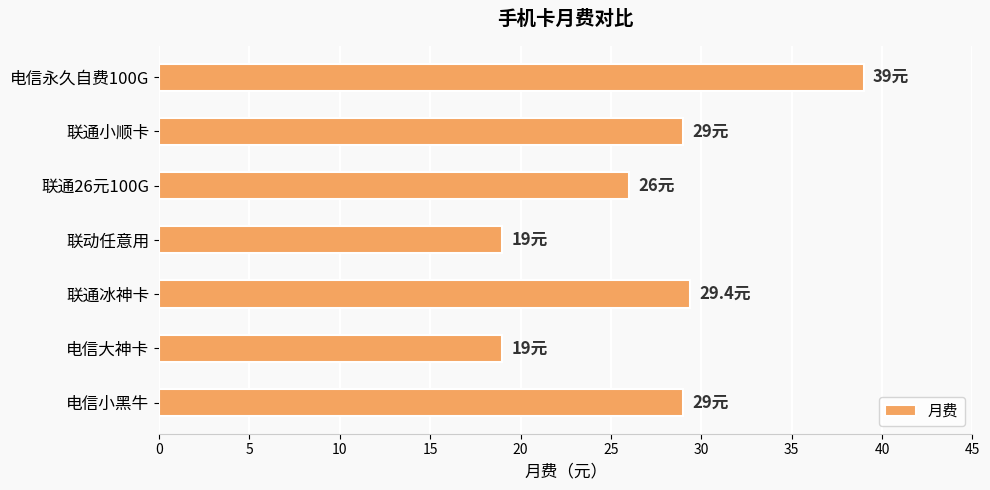

What is the difference between the maximum and minimum values?

20.0